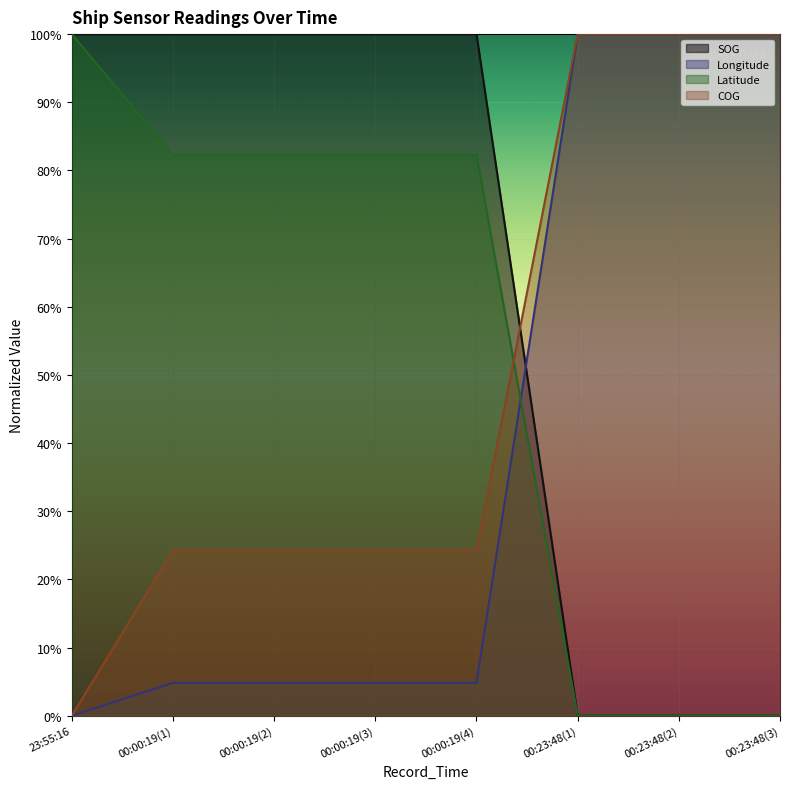

How many positive values does the SOG series have?

5